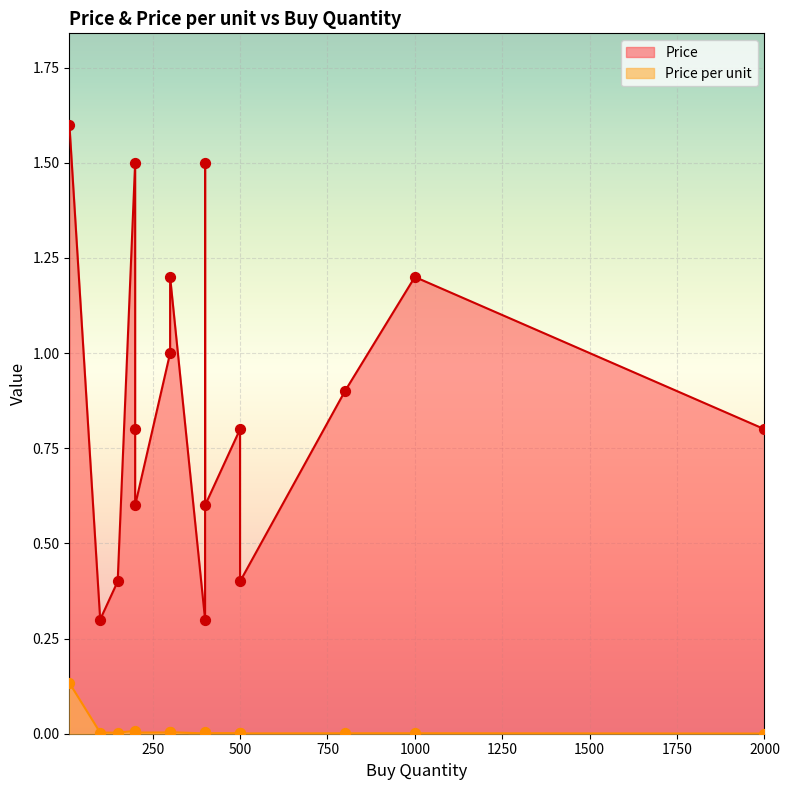

Which series has the largest Y range (max minus min)?

Price